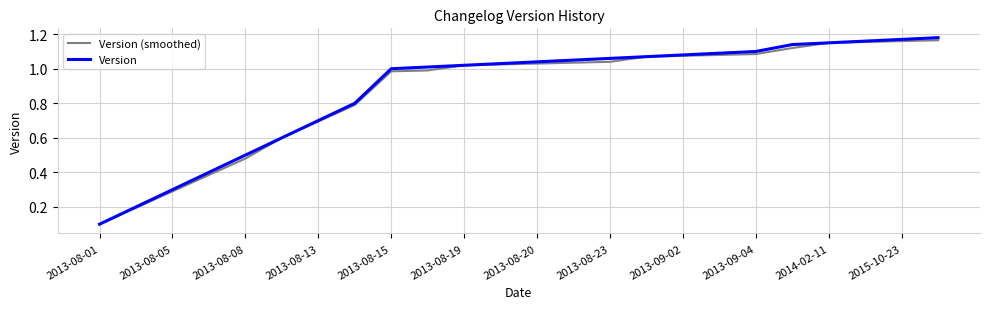

Which series has the widest spread of values?

Version